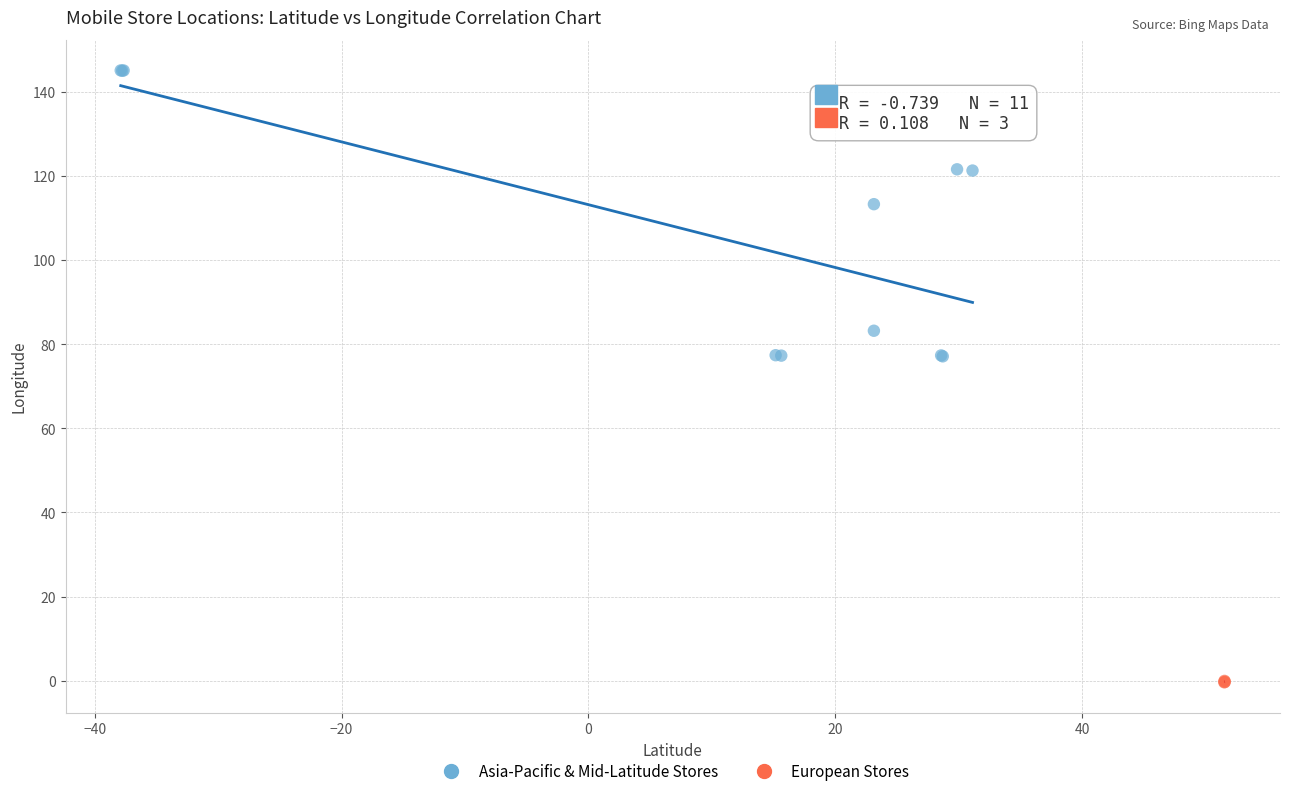

Which series contains the lowest Y value?

European Stores